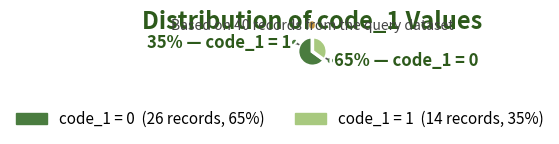

Is there a majority slice in this chart?

Yes